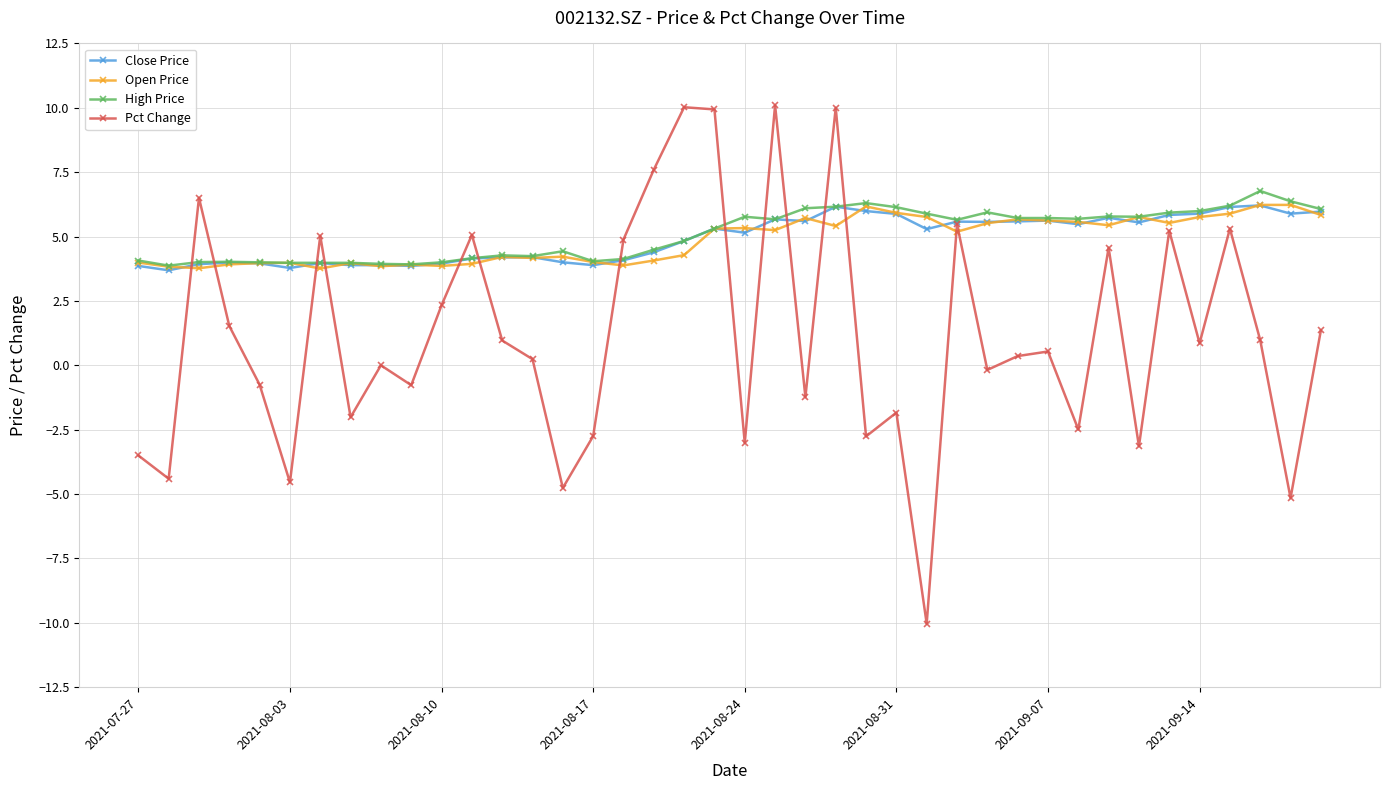

Which series has the largest range (max minus min)?

Pct Change